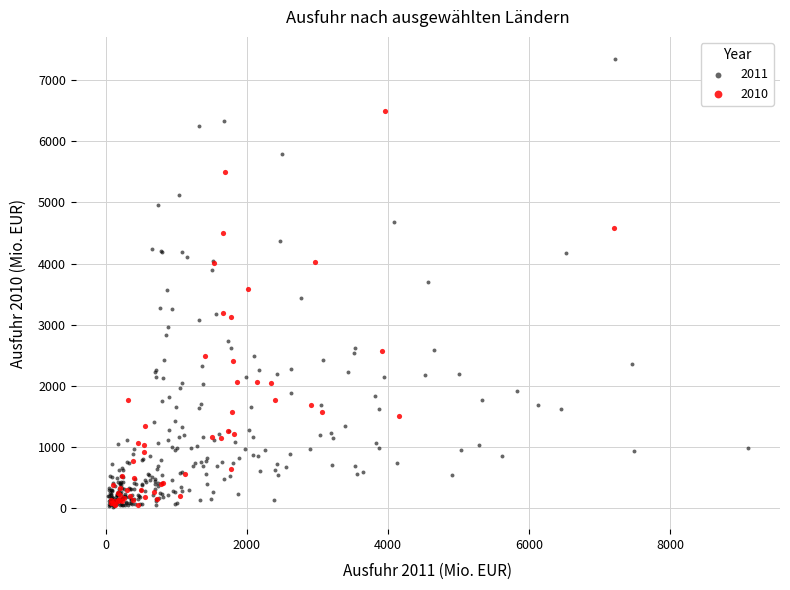

Which series has the widest spread of Y values?

2011